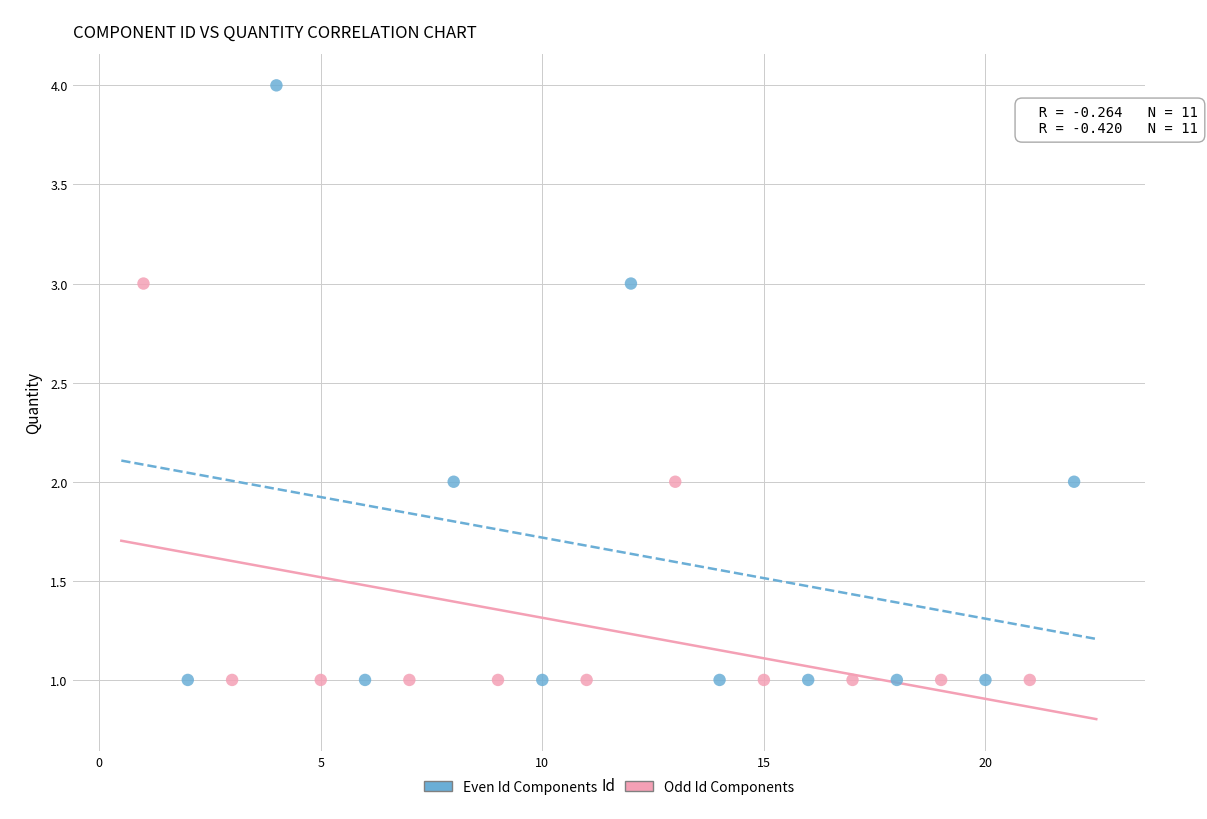

Which series contains the highest Y value?

Even Id Components